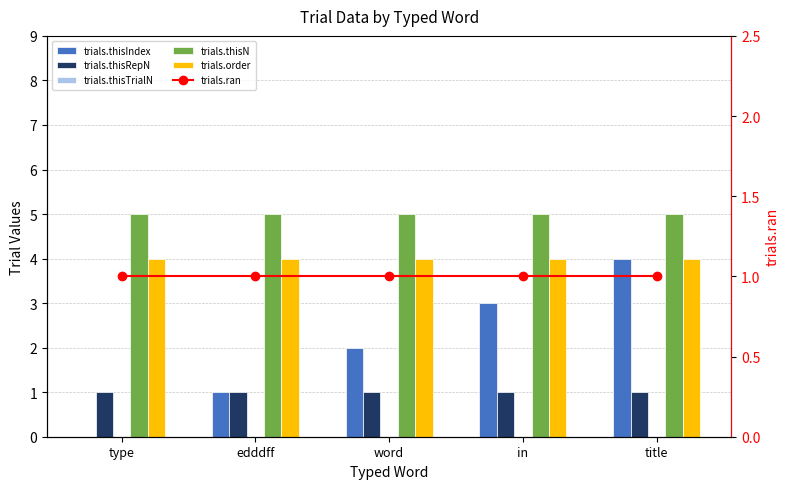

Between title and word, which is larger?

title